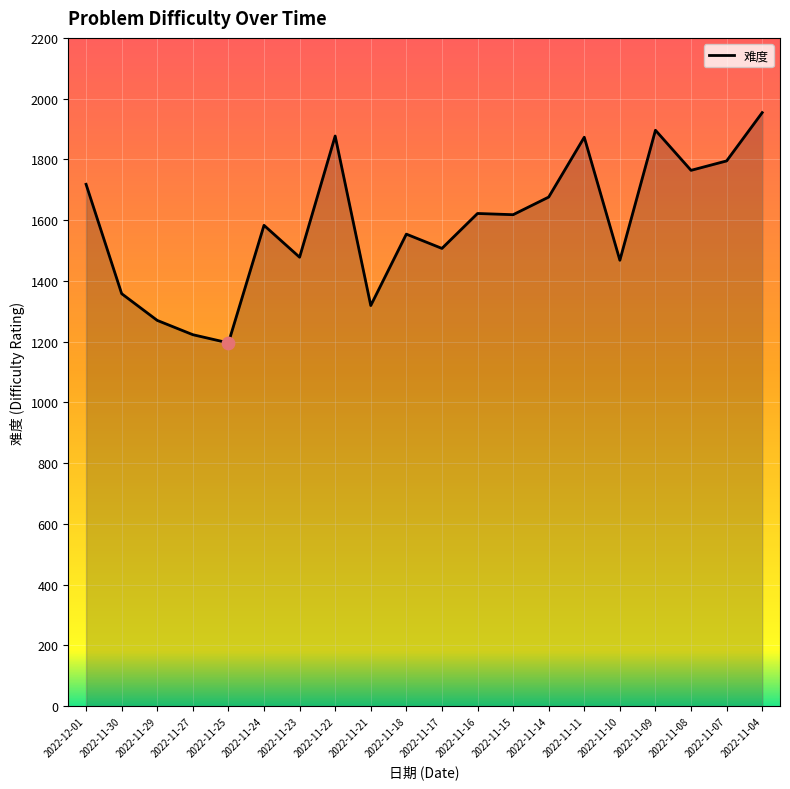

What is the change in value from 2022-11-22 to 2022-11-16?

-255